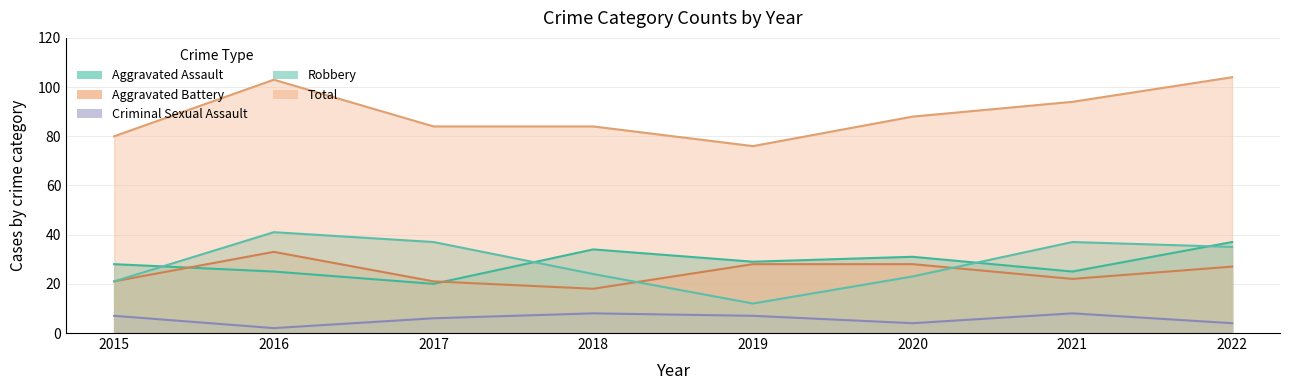

What are all the series names shown in the legend?

Aggravated Assault, Aggravated Battery, Criminal Sexual Assault, Robbery, Total